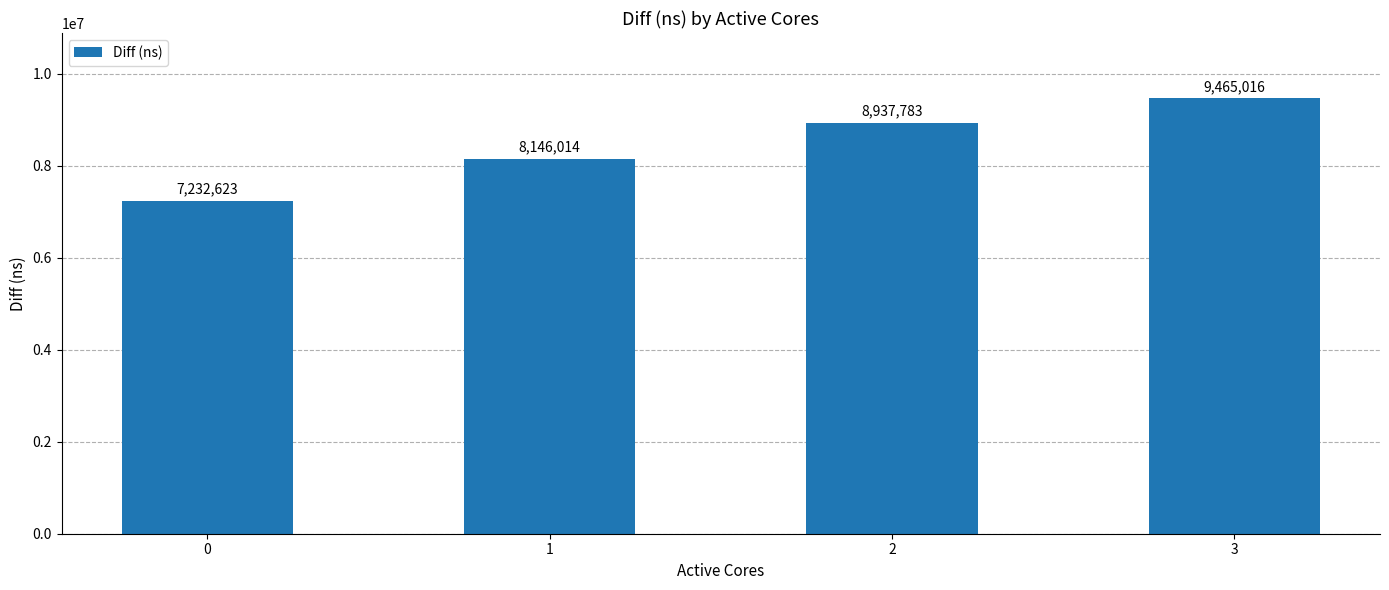

Rank the categories by value from lowest to highest.

0, 1, 2, 3